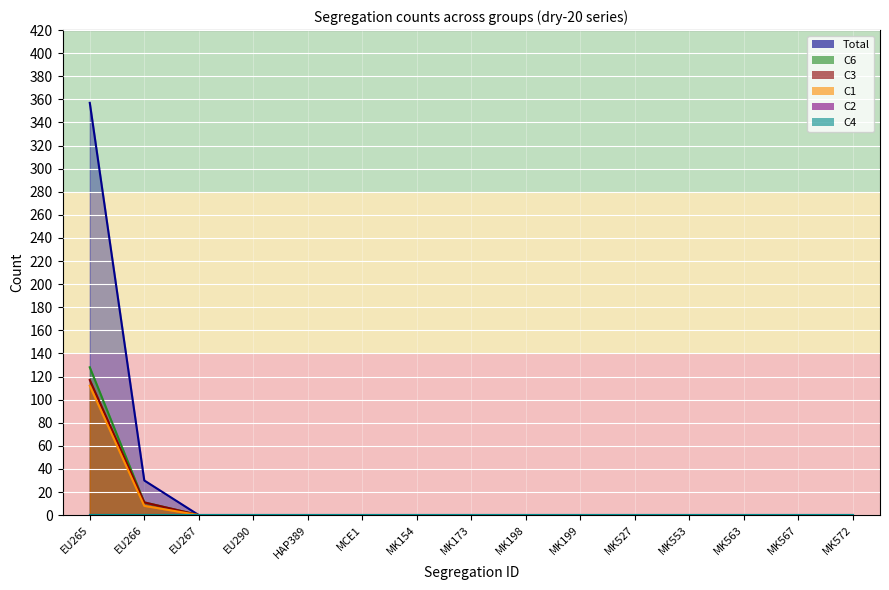

Between MK563 and MCE1, which is larger?

MK563